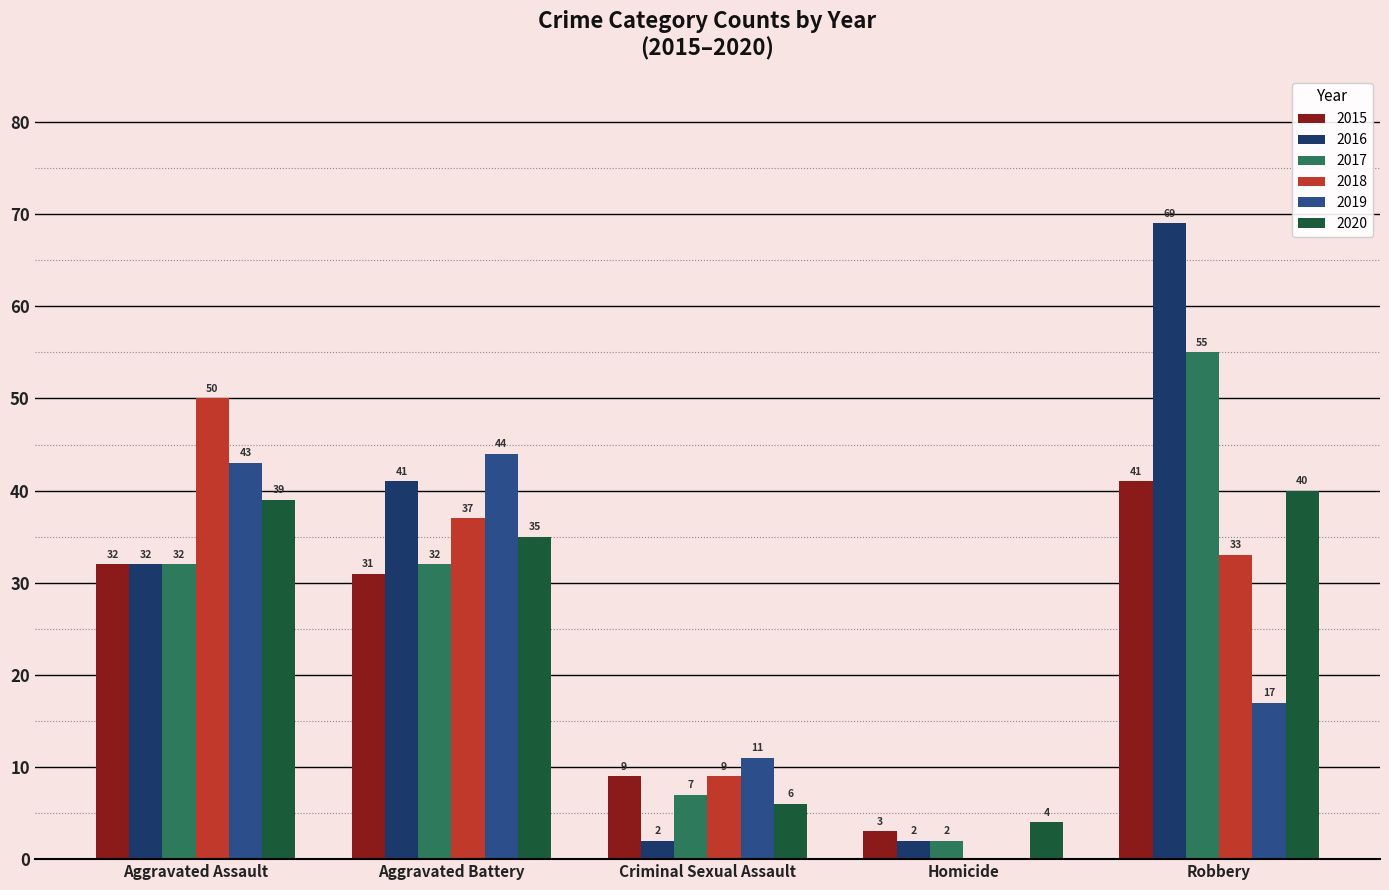

What is the total value across all series at Criminal Sexual Assault?

44